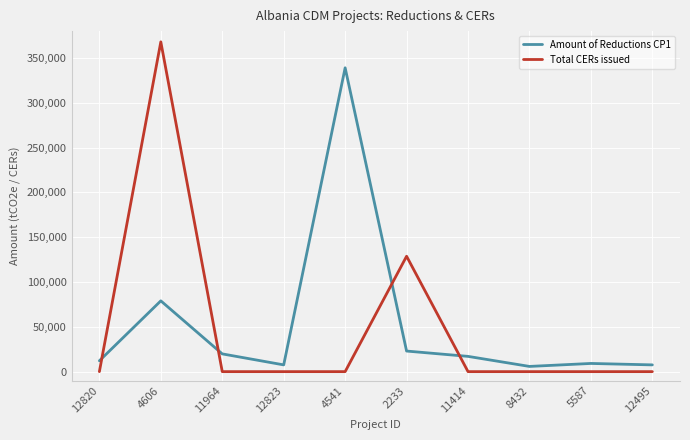

Rank the series at 12495 from lowest to highest value.

Total CERs issued, Amount of Reductions CP1